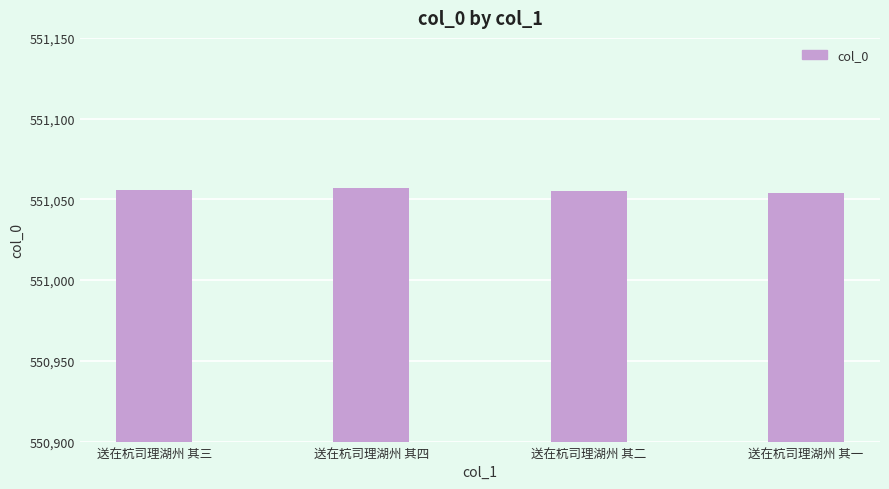

Are the bars horizontal?

No